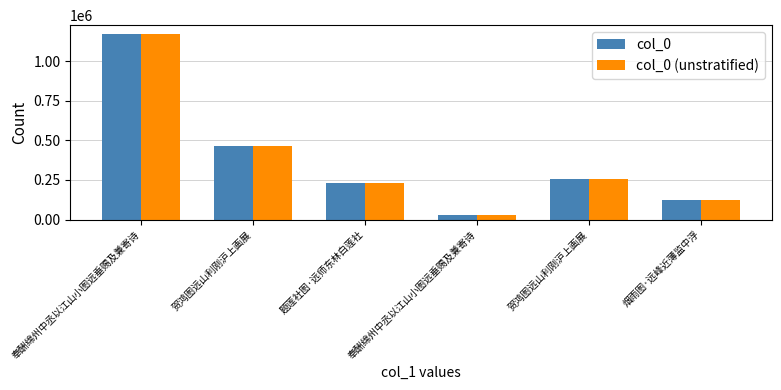

Which category has the lowest value in the col_0 (unstratified) series?

奉酬绵州中丞以江山小图远垂赐及兼寄诗